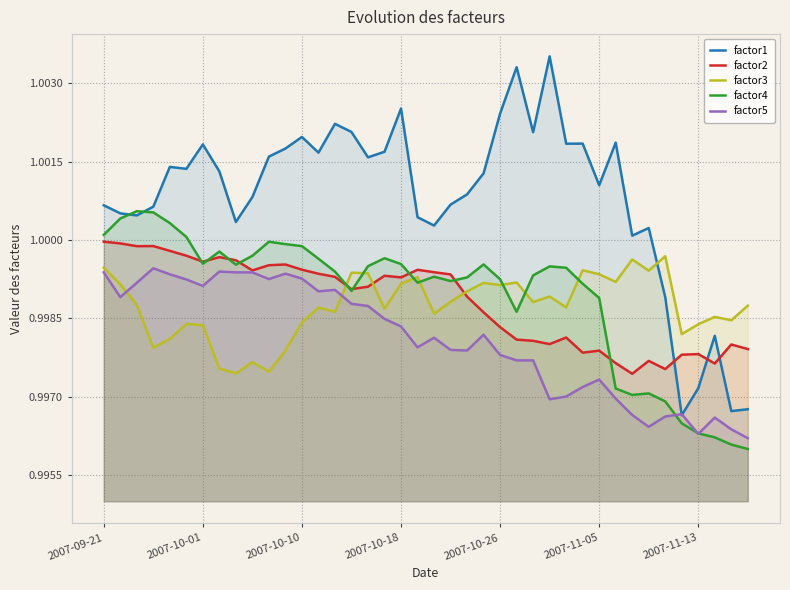

Rank the series by their maximum value, from highest to lowest.

factor1, factor4, factor2, factor3, factor5